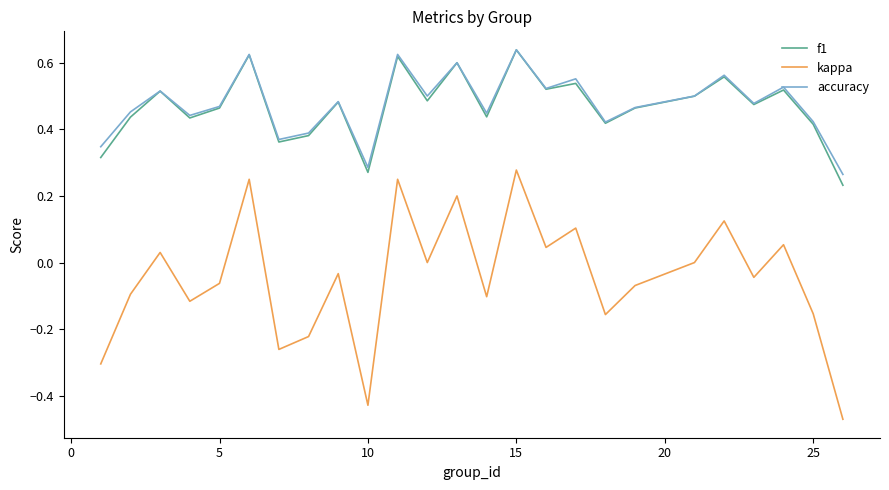

True or false: kappa and accuracy intersect in this chart.

False